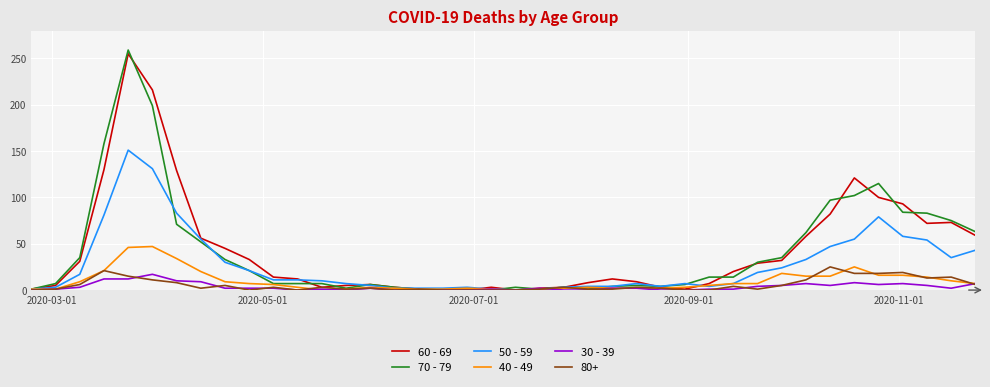

What is the average value of the 70 - 79 series?

42